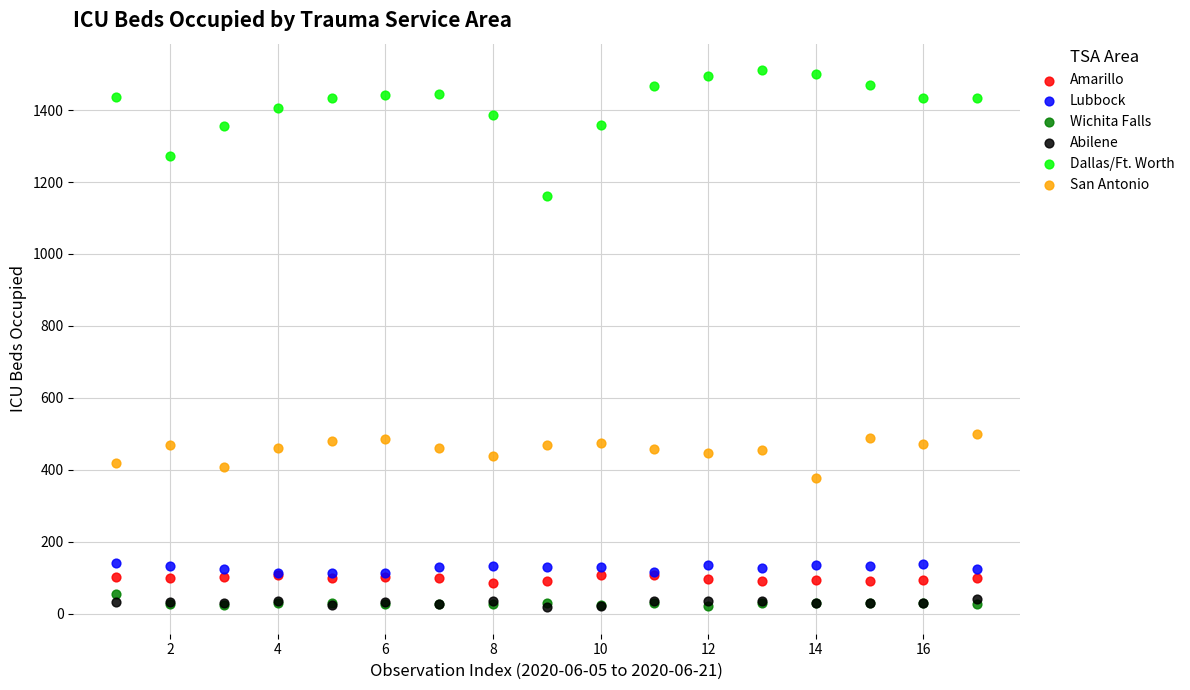

Which series contains the highest Y value?

Dallas/Ft. Worth